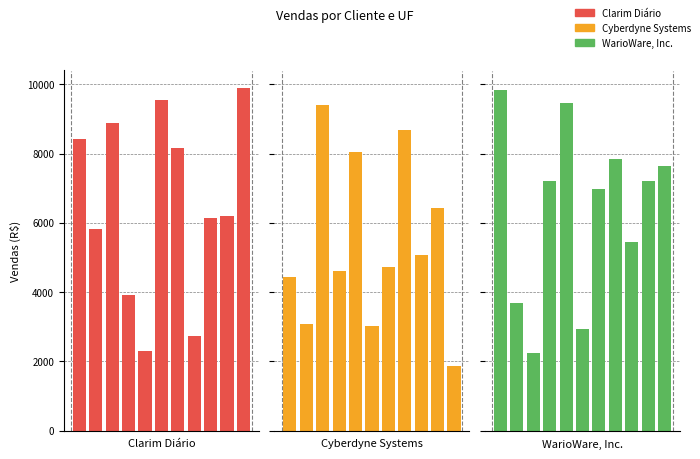

What is the value of the WarioWare, Inc. bar at the 7th from the left?

6991.3